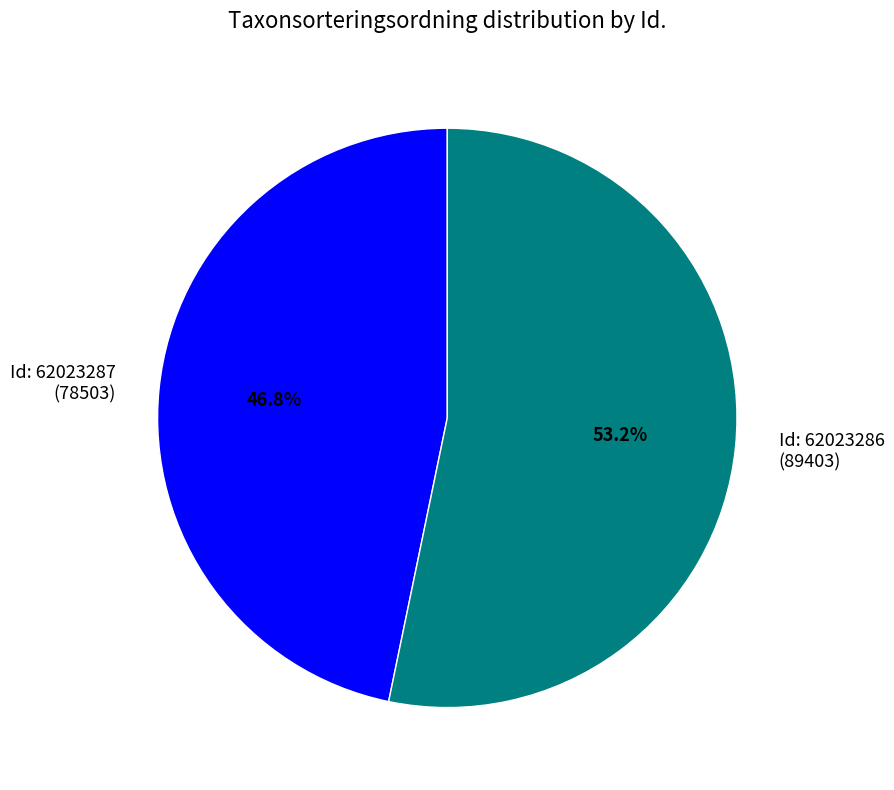

Does any single category account for the majority?

Yes